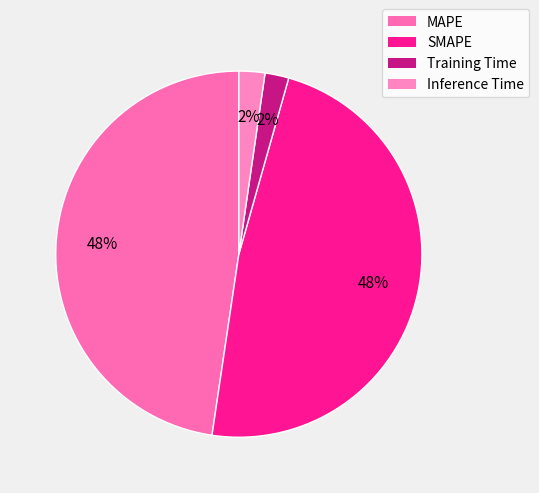

The Inference Time slice represents 2% of the pie. True or false?

True